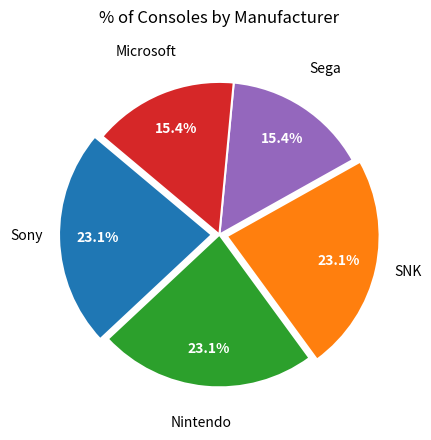

Is there a majority slice in this chart?

No